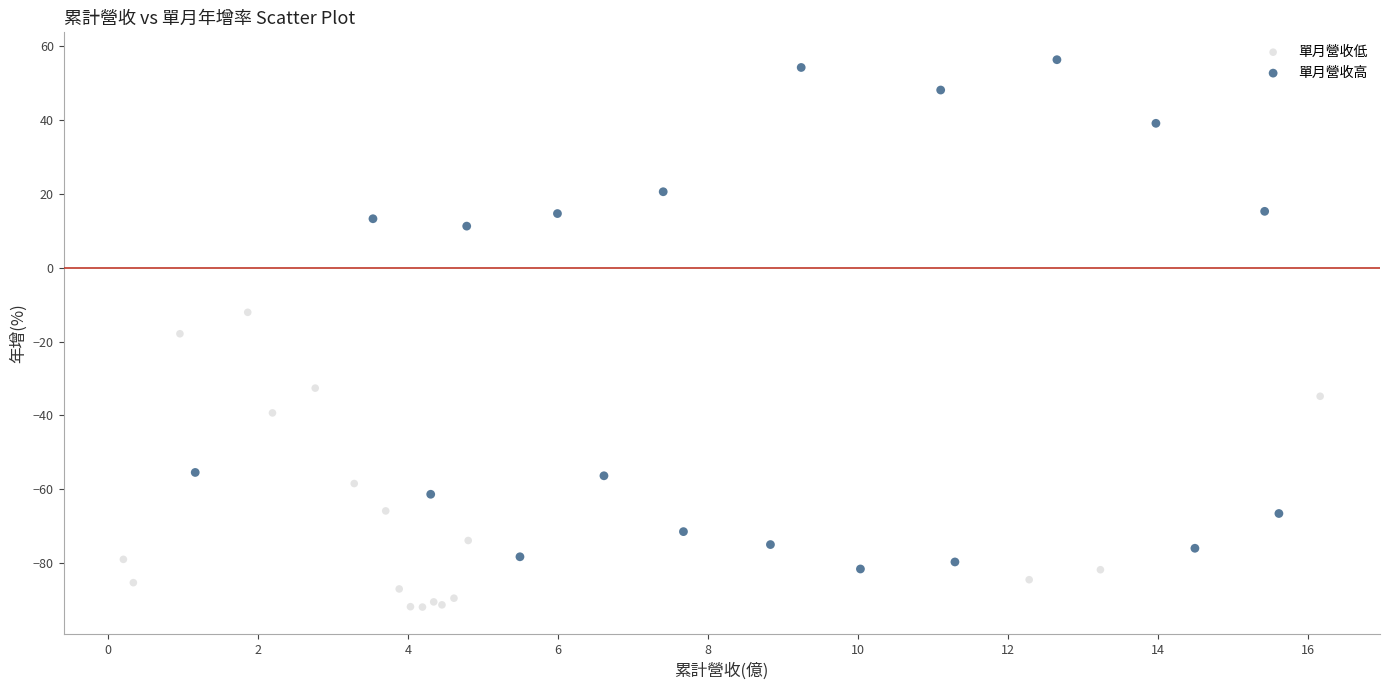

Which series has the largest Y range (max minus min)?

單月營收高